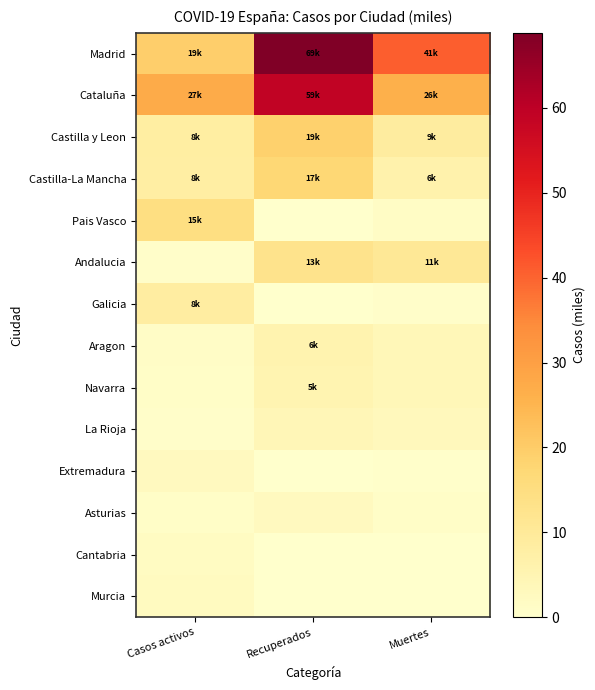

Reading right to left, what are all the values shown in this chart?

Madrid: Muertes=40.7	Recuperados=68.9	Casos activos=19.4
Cataluña: Muertes=26.2	Recuperados=59.0	Casos activos=27.2
Castilla y Leon: Muertes=8.7	Recuperados=18.9	Casos activos=8.3
Castilla-La Mancha: Muertes=6.4	Recuperados=17.3	Casos activos=7.9
Pais Vasco: Muertes=1.4	Recuperados=0.0	Casos activos=14.6
Andalucia: Muertes=10.7	Recuperados=12.7	Casos activos=0.6
Galicia: Muertes=0.6	Recuperados=0.0	Casos activos=8.4
Aragon: Muertes=3.8	Recuperados=5.7	Casos activos=1.1
Navarra: Muertes=3.9	Recuperados=5.3	Casos activos=0.9
La Rioja: Muertes=3.1	Recuperados=4.1	Casos activos=0.6
Extremadura: Muertes=0.5	Recuperados=0.0	Casos activos=2.4
Asturias: Muertes=1.1	Recuperados=2.4	Casos activos=1.1
Cantabria: Muertes=0.2	Recuperados=0.1	Casos activos=2.0
Murcia: Muertes=0.1	Recuperados=0.0	Casos activos=2.2